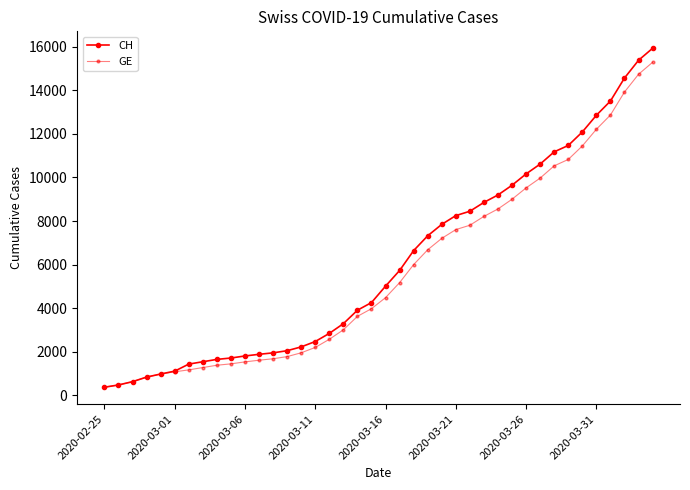

Does the chart have visible grid lines?

No